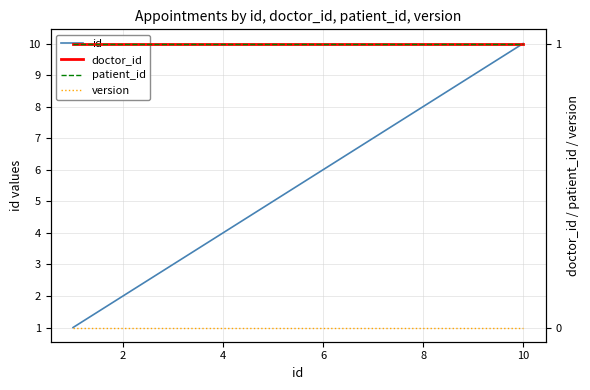

Rank the series by their maximum value, from lowest to highest.

version, doctor_id, patient_id, id